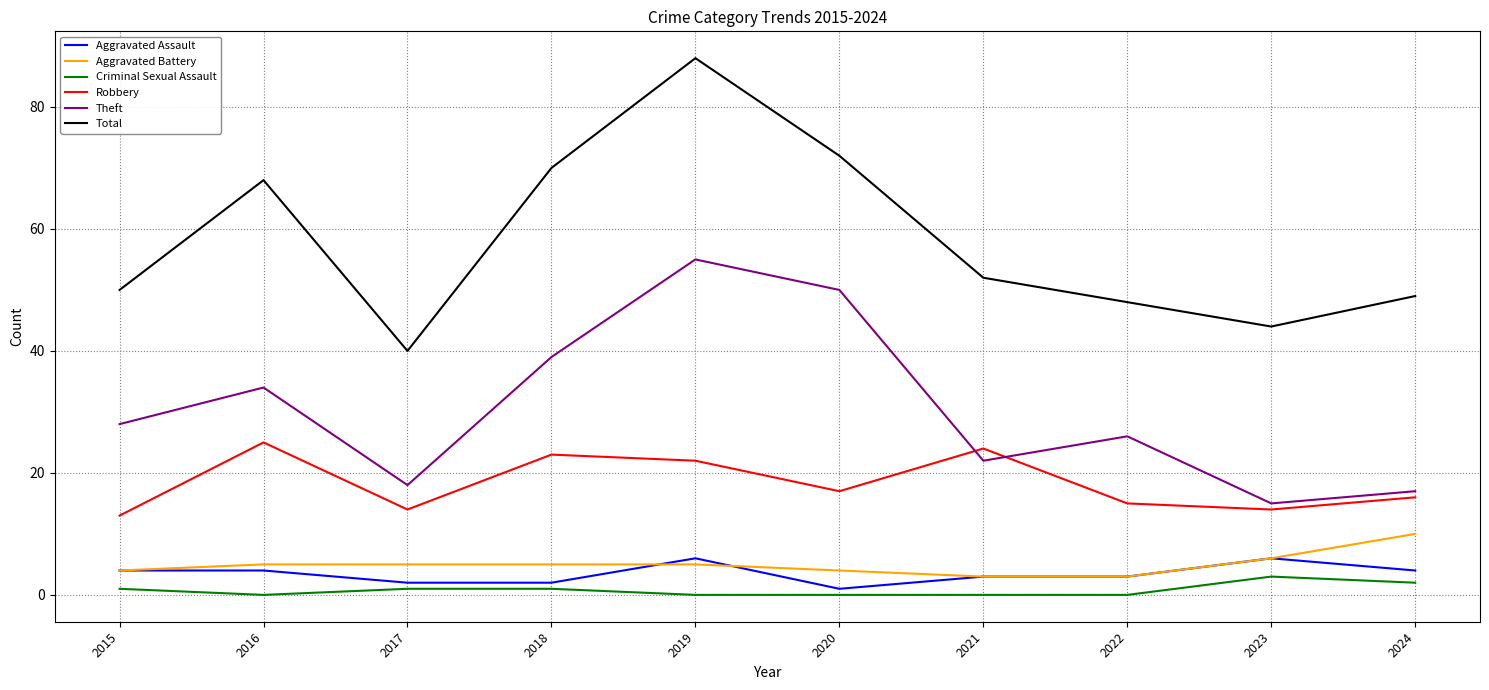

Reading left to right, extract all data points from this chart.

Aggravated Assault: 2015=4	2016=4	2017=2	2018=2	2019=6	2020=1	2021=3	2022=3	2023=6	2024=4
Aggravated Battery: 2015=4	2016=5	2017=5	2018=5	2019=5	2020=4	2021=3	2022=3	2023=6	2024=10
Criminal Sexual Assault: 2015=1	2016=0	2017=1	2018=1	2019=0	2020=0	2021=0	2022=0	2023=3	2024=2
Robbery: 2015=13	2016=25	2017=14	2018=23	2019=22	2020=17	2021=24	2022=15	2023=14	2024=16
Theft: 2015=28	2016=34	2017=18	2018=39	2019=55	2020=50	2021=22	2022=26	2023=15	2024=17
Total: 2015=50	2016=68	2017=40	2018=70	2019=88	2020=72	2021=52	2022=48	2023=44	2024=49